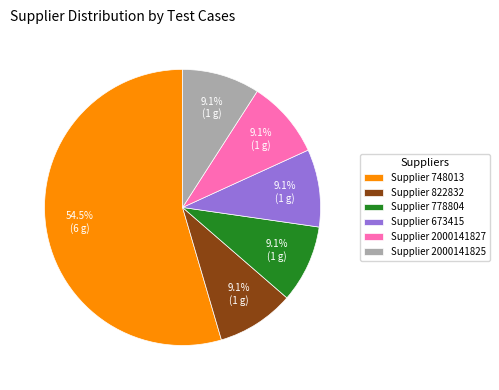

Approximately how many times larger is the value at Supplier 778804 compared to Supplier 2000141825?

1.0